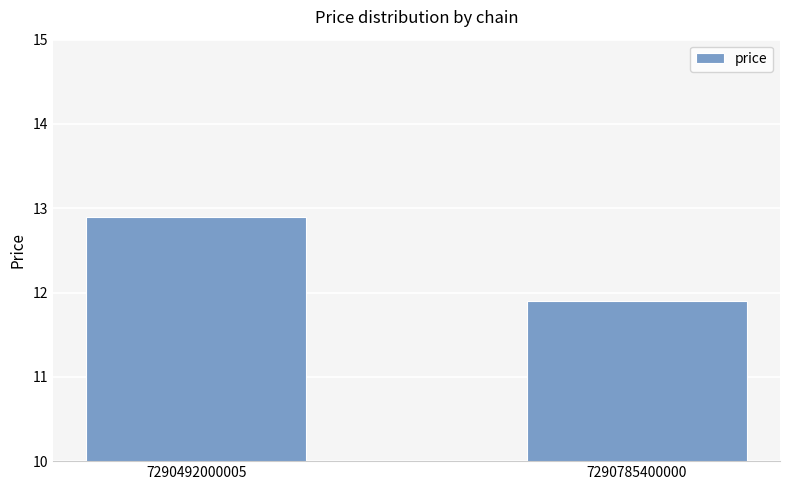

Count the number of categories in the chart.

2